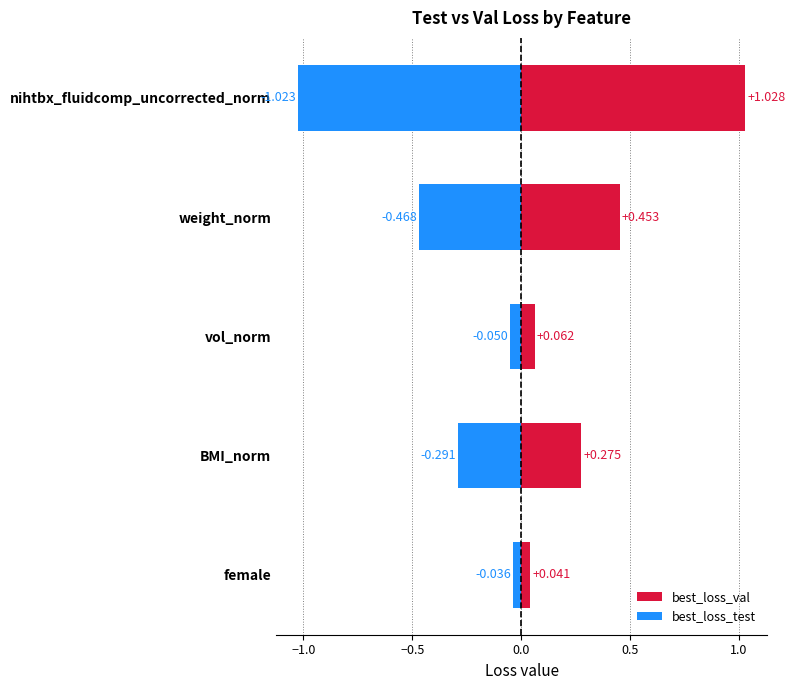

What is the spread (max minus min) of values at vol_norm?

0.1